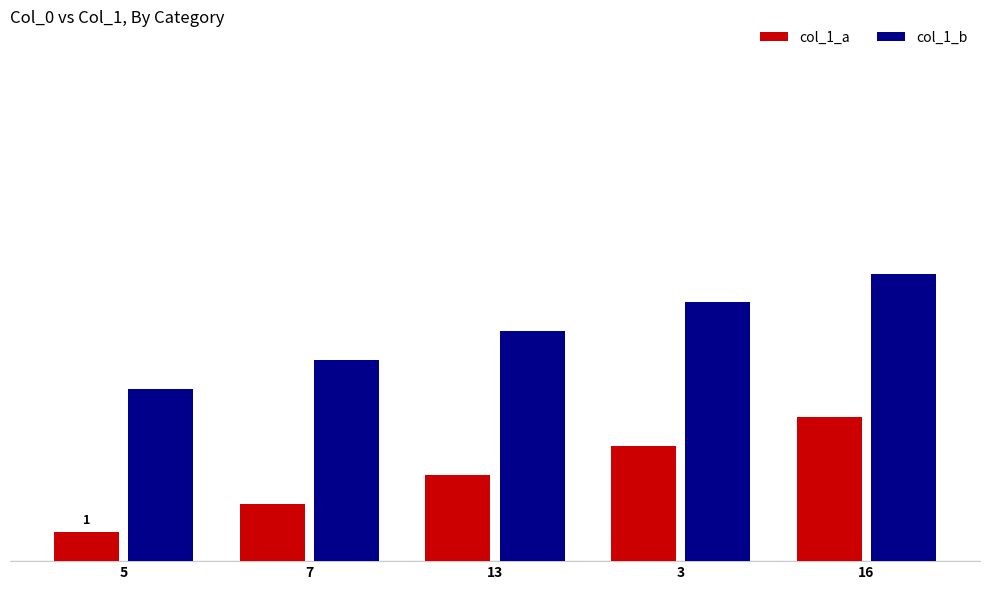

Is the value of col_1_a at 7 greater than the value of col_1_b at 5?

No